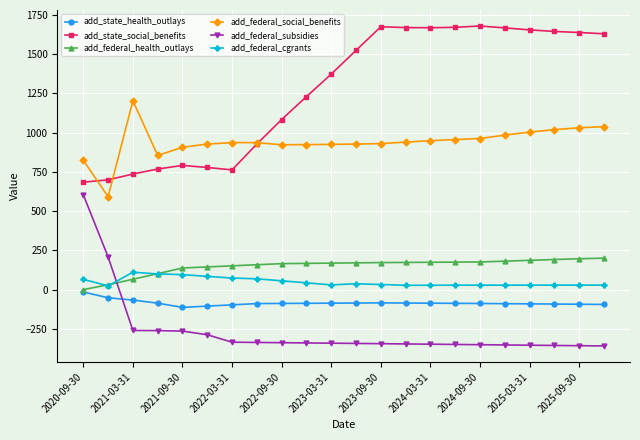

What is the value of the add_federal_health_outlays point at the 14th from the left?

173.0